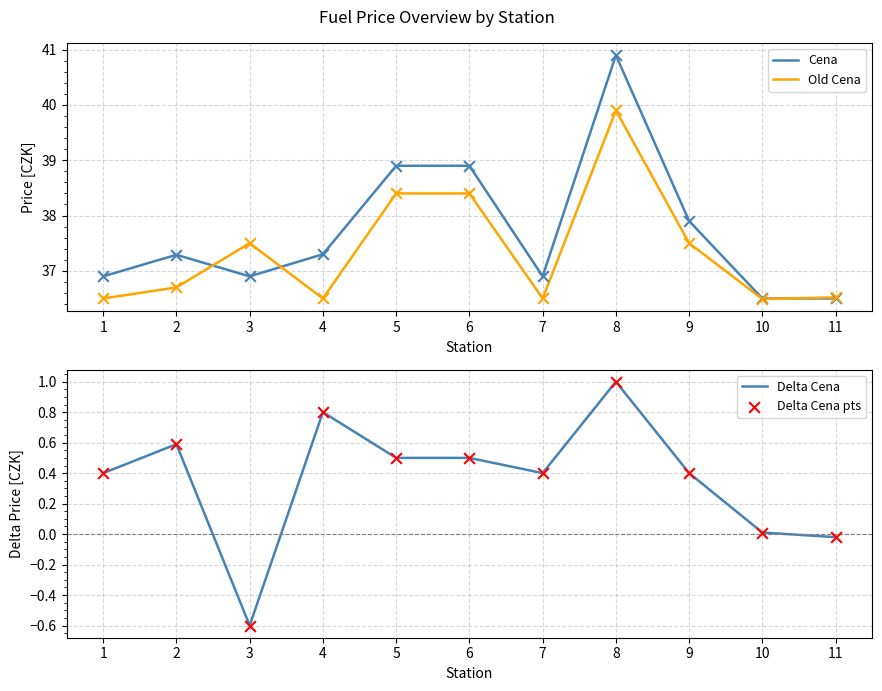

What are all the series names shown in the legend?

Cena, Old Cena, Delta Cena, Delta Cena pts